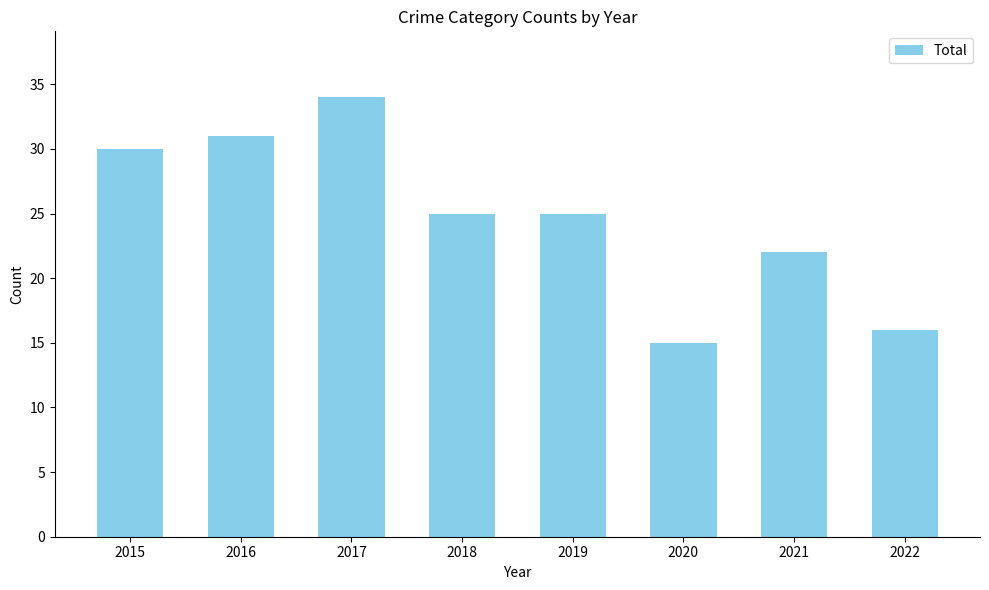

What value does the data have at 2022, to the nearest 10?

20